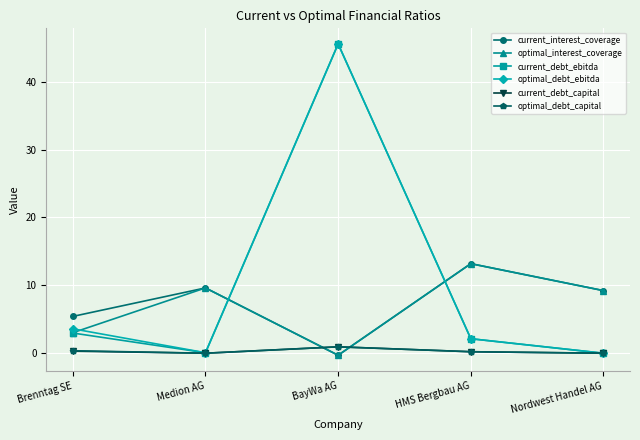

What is the sum of the current_debt_capital values at BayWa AG and Medion AG?

0.9